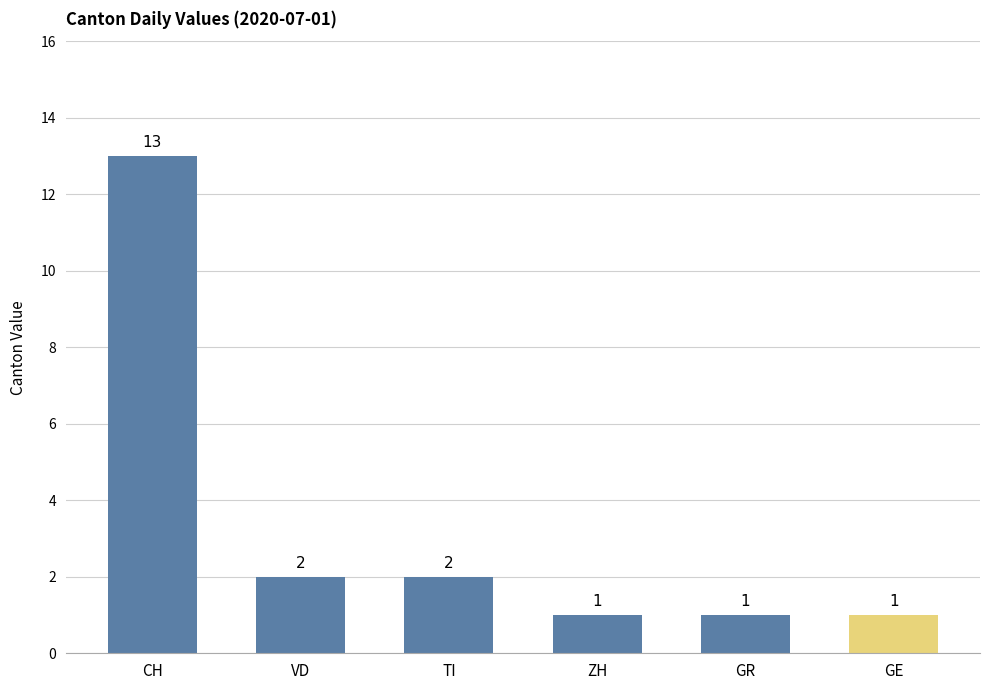

The value at GR is 1. True or false?

True